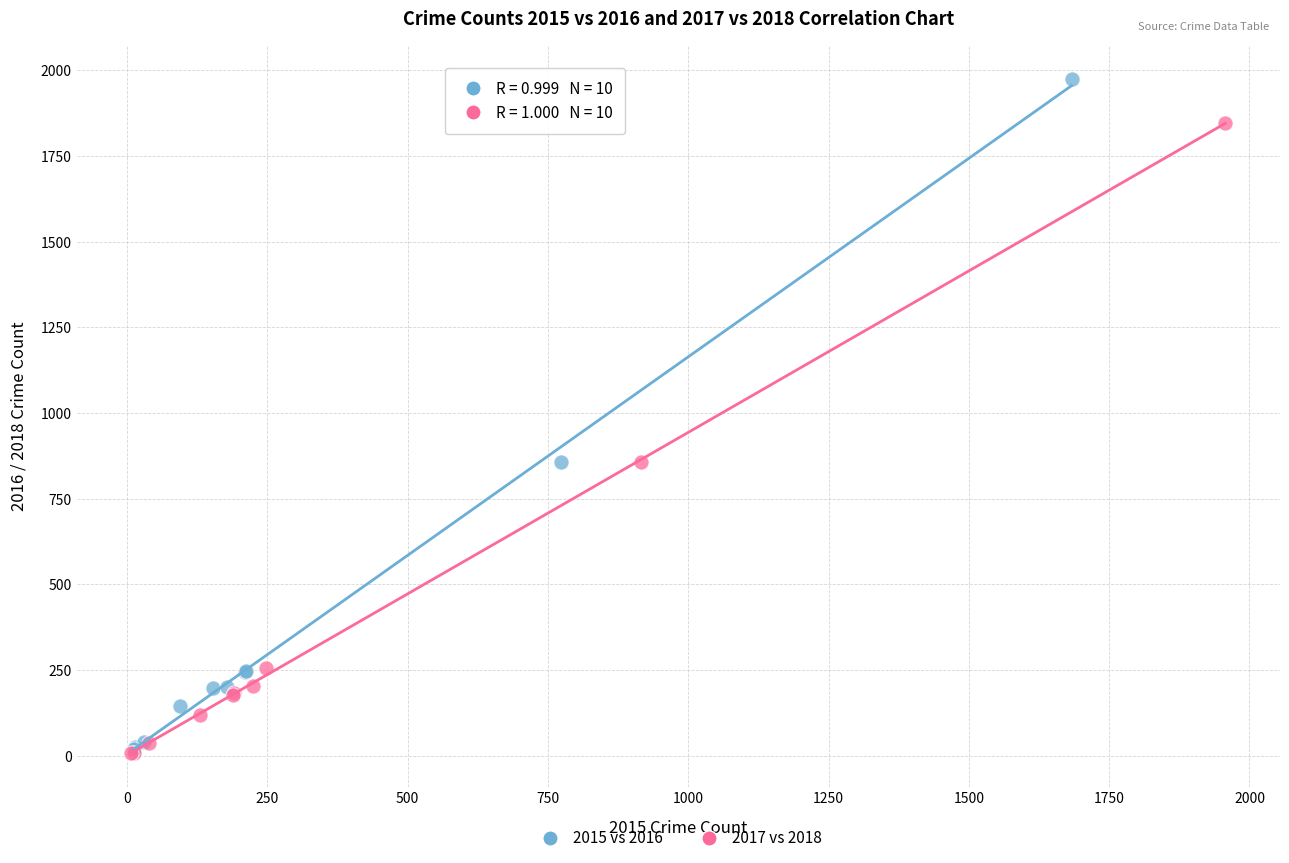

Which series reaches the maximum Y coordinate?

2015 vs 2016